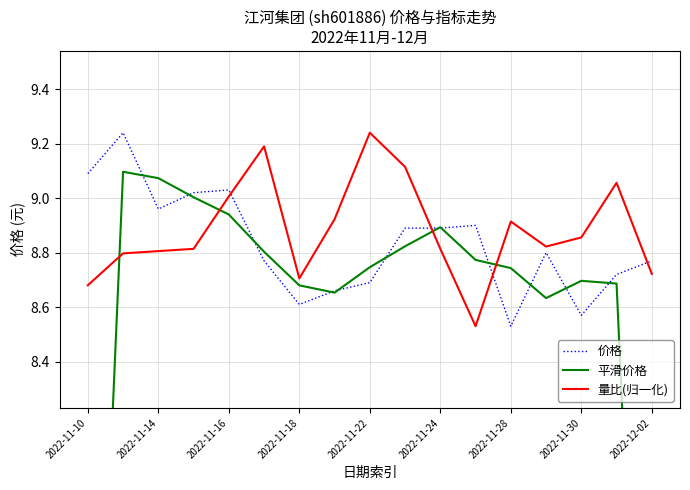

What is the maximum value for 价格?

9.2